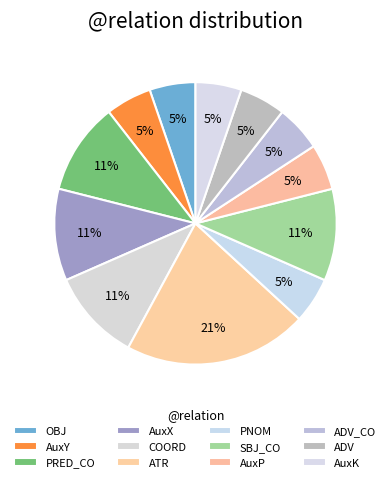

Count the number of slices in the pie.

12